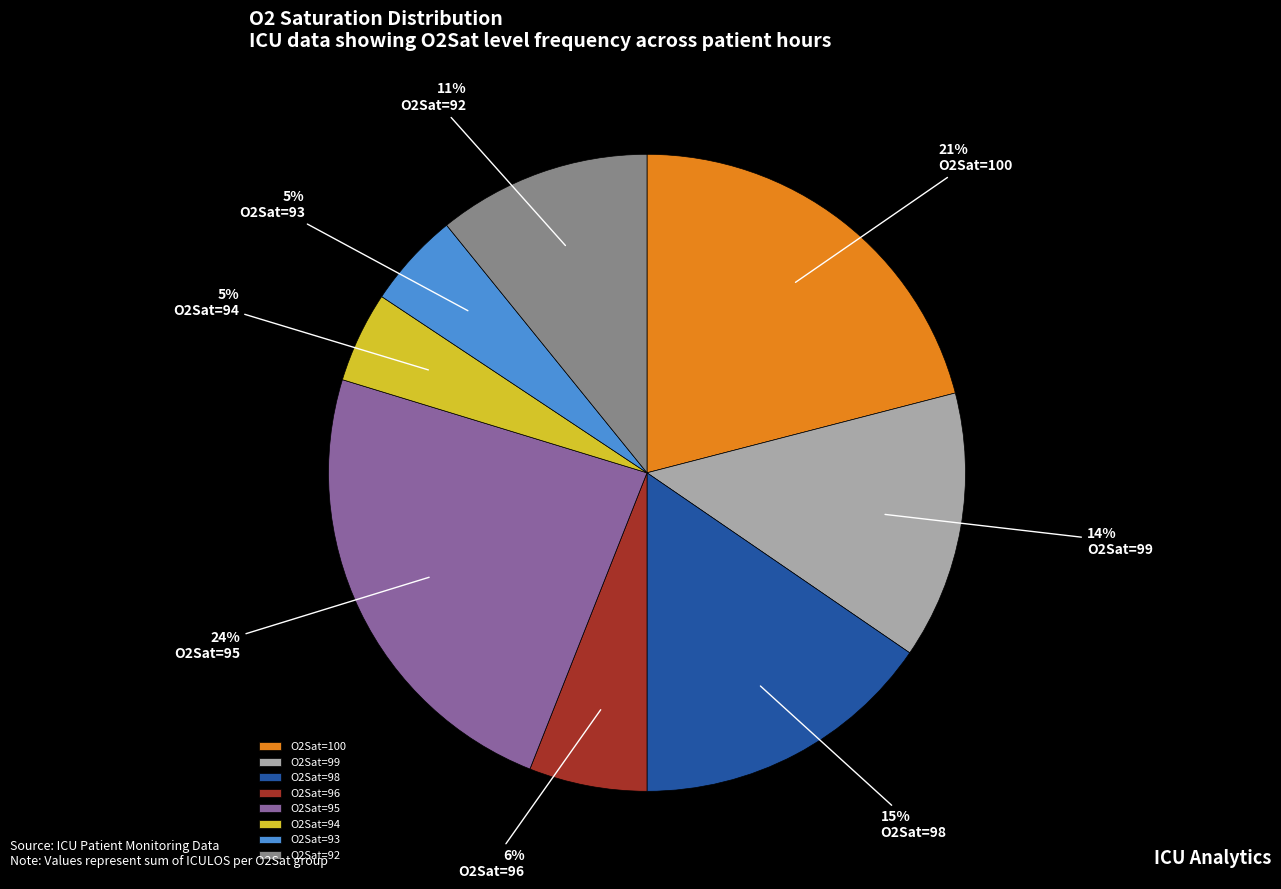

Is the sum of O2Sat=95 and O2Sat=100 greater than half?

No